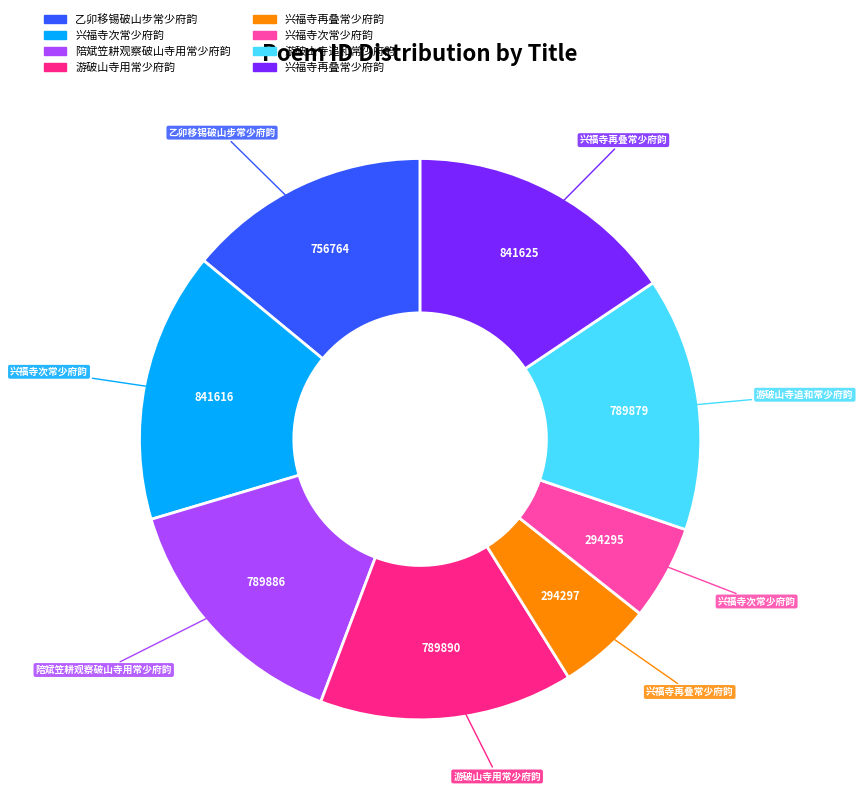

How many segments does this pie chart have?

8